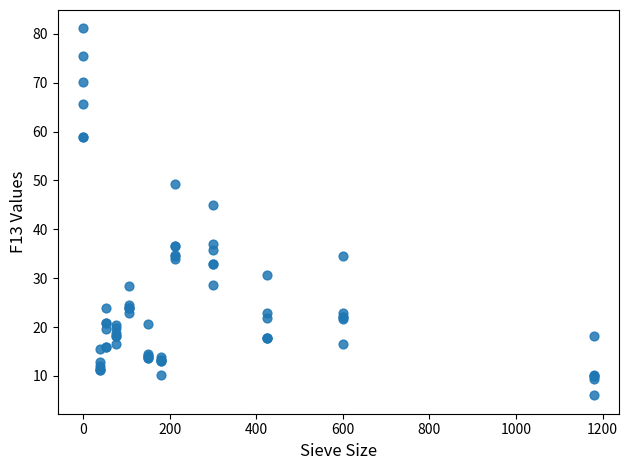

What Y value in the scatter plot is closest to 43?

44.9